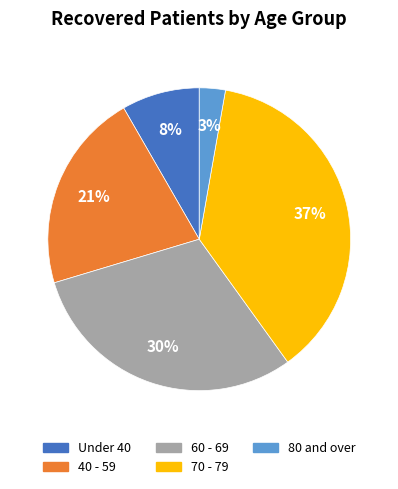

To the nearest percent, what percentage of the pie is 60 - 69?

30%